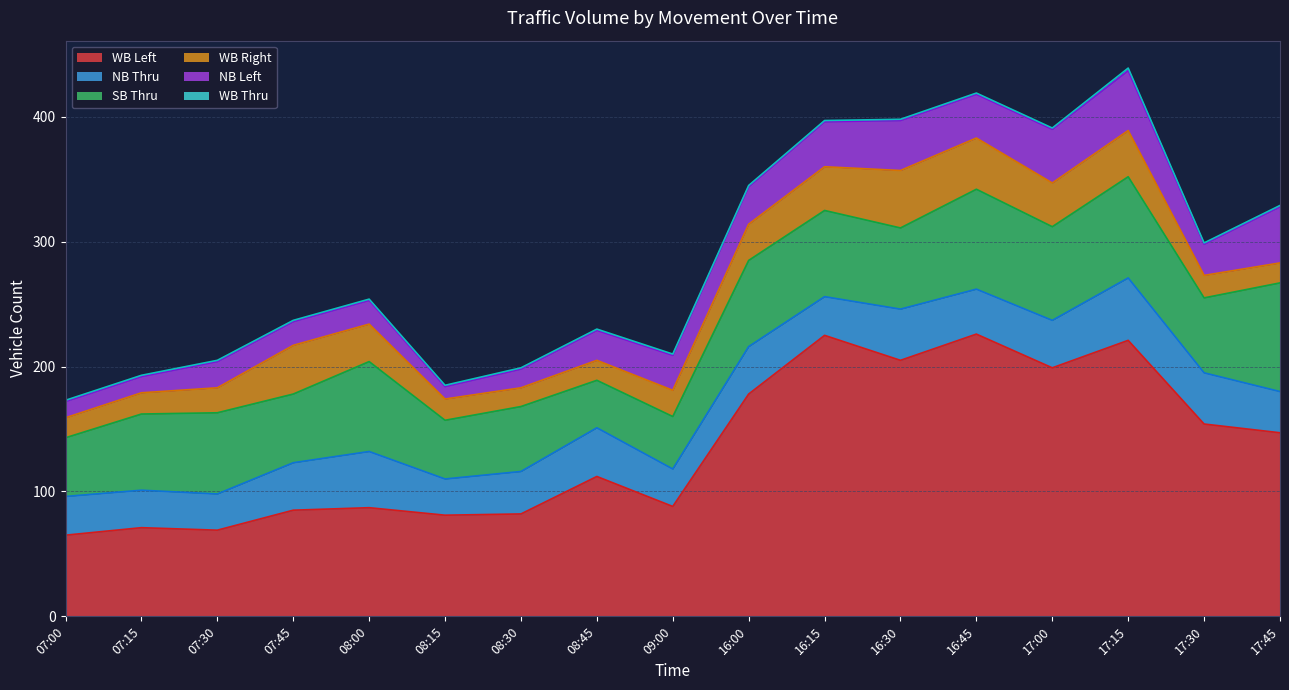

What is the value of the WB Left point at the 4th from the left?

85